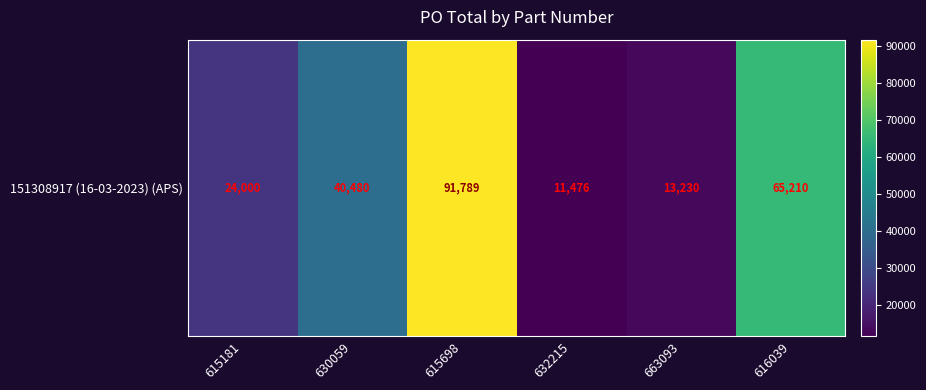

What is the minimum value shown in the chart?

11476